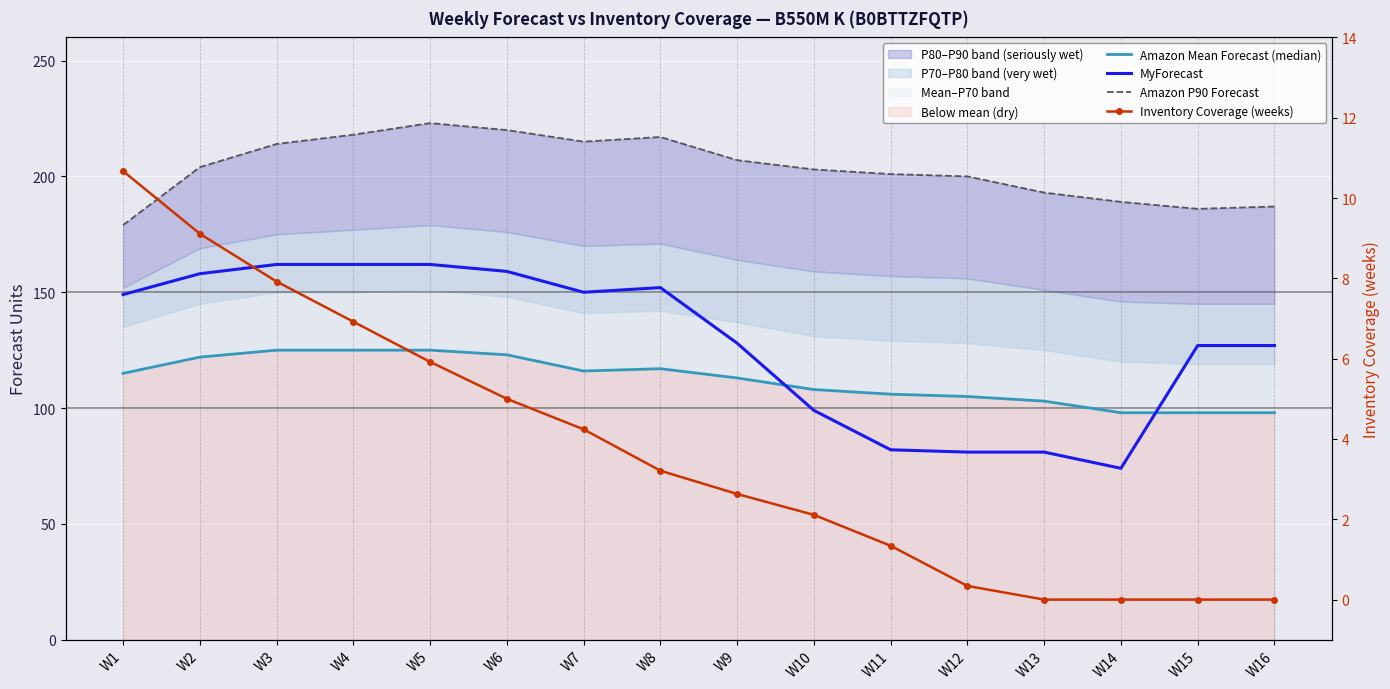

List the labels in order of MyForecast value, smallest first.

W14, W12, W13, W11, W10, W15, W16, W9, W1, W7, W8, W2, W6, W3, W4, W5